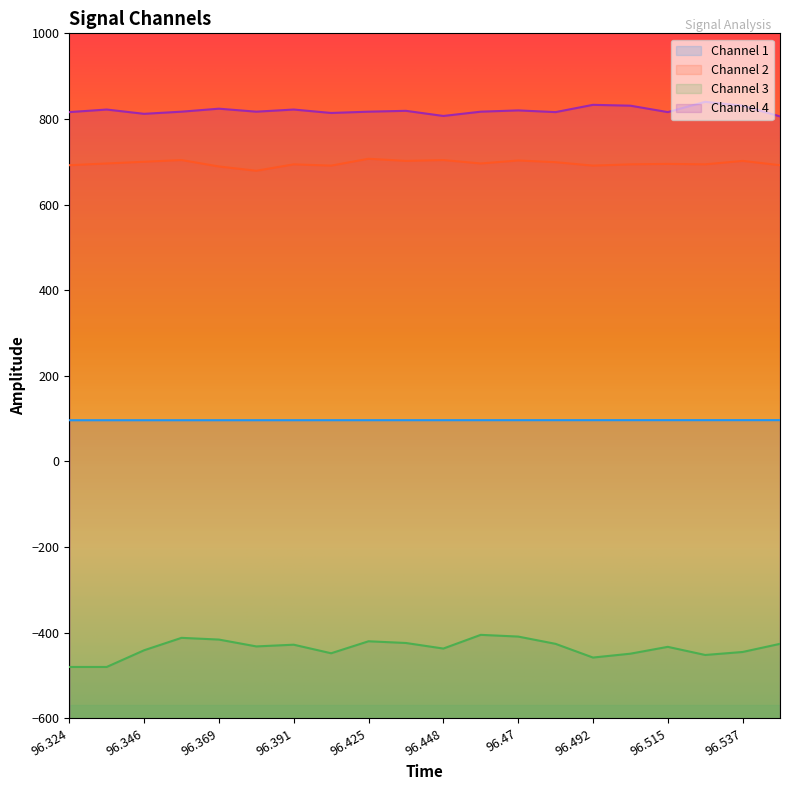

Reading right to left, what are all the values shown in this chart?

Channel 1: 96.549=96.5	96.537=96.5	96.526=96.5	96.515=96.5	96.504=96.5	96.492=96.5	96.481=96.5	96.47=96.5	96.459=96.5	96.448=96.4	96.436=96.4	96.425=96.4	96.414=96.4	96.391=96.4	96.38=96.4	96.369=96.4	96.358=96.4	96.346=96.3	96.335=96.3	96.324=96.3
Channel 2: 96.549=692.0	96.537=702.0	96.526=694.0	96.515=695.0	96.504=694.0	96.492=691.0	96.481=699.0	96.47=703.0	96.459=696.0	96.448=704.0	96.436=702.0	96.425=707.0	96.414=691.0	96.391=694.0	96.38=679.0	96.369=689.0	96.358=704.0	96.346=700.0	96.335=696.0	96.324=692.0
Channel 3: 96.549=-426.0	96.537=-445.0	96.526=-452.0	96.515=-433.0	96.504=-449.0	96.492=-458.0	96.481=-426.0	96.47=-409.0	96.459=-405.0	96.448=-437.0	96.436=-424.0	96.425=-420.0	96.414=-448.0	96.391=-428.0	96.38=-432.0	96.369=-416.0	96.358=-412.0	96.346=-441.0	96.335=-480.0	96.324=-480.0
Channel 4: 96.549=806.0	96.537=831.0	96.526=840.0	96.515=816.0	96.504=831.0	96.492=833.0	96.481=816.0	96.47=820.0	96.459=817.0	96.448=807.0	96.436=819.0	96.425=817.0	96.414=814.0	96.391=822.0	96.38=817.0	96.369=824.0	96.358=817.0	96.346=812.0	96.335=822.0	96.324=816.0